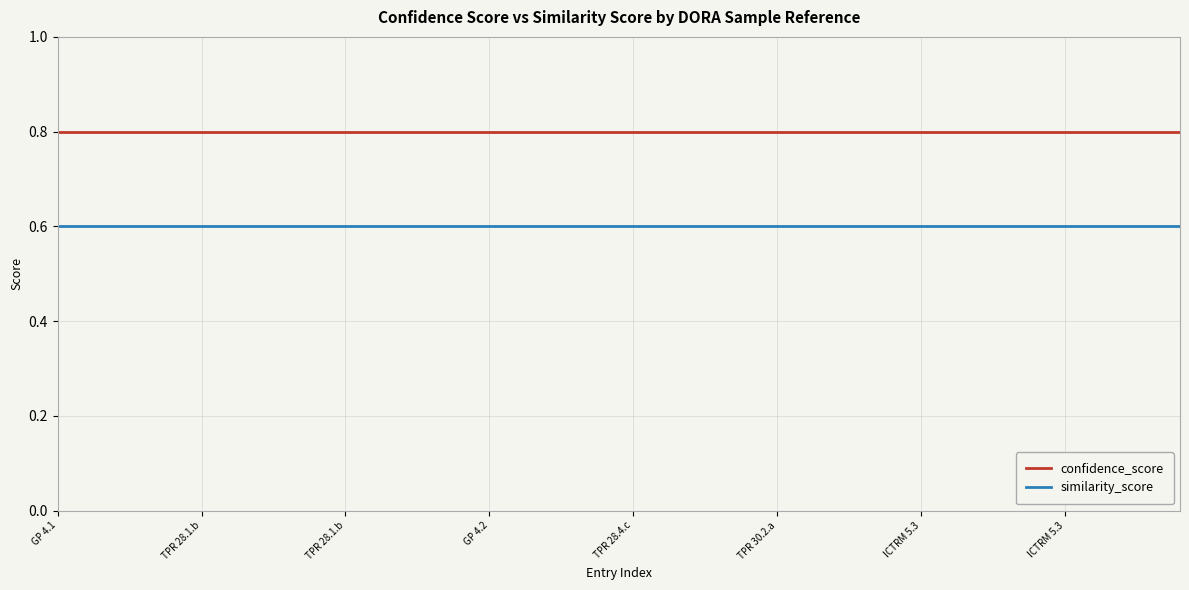

How many lines are shown in the chart?

2